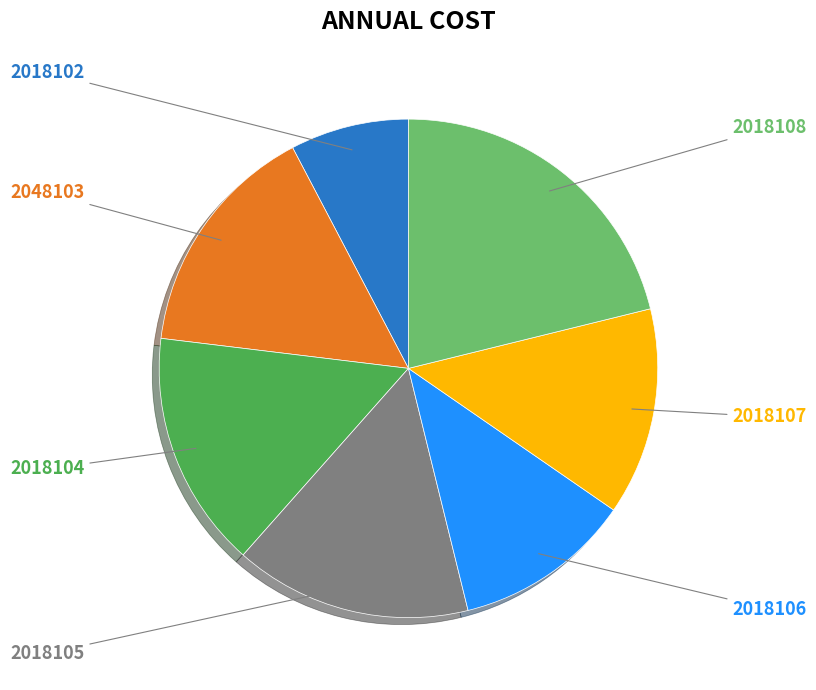

To the nearest percent, what is the average slice percentage?

14%